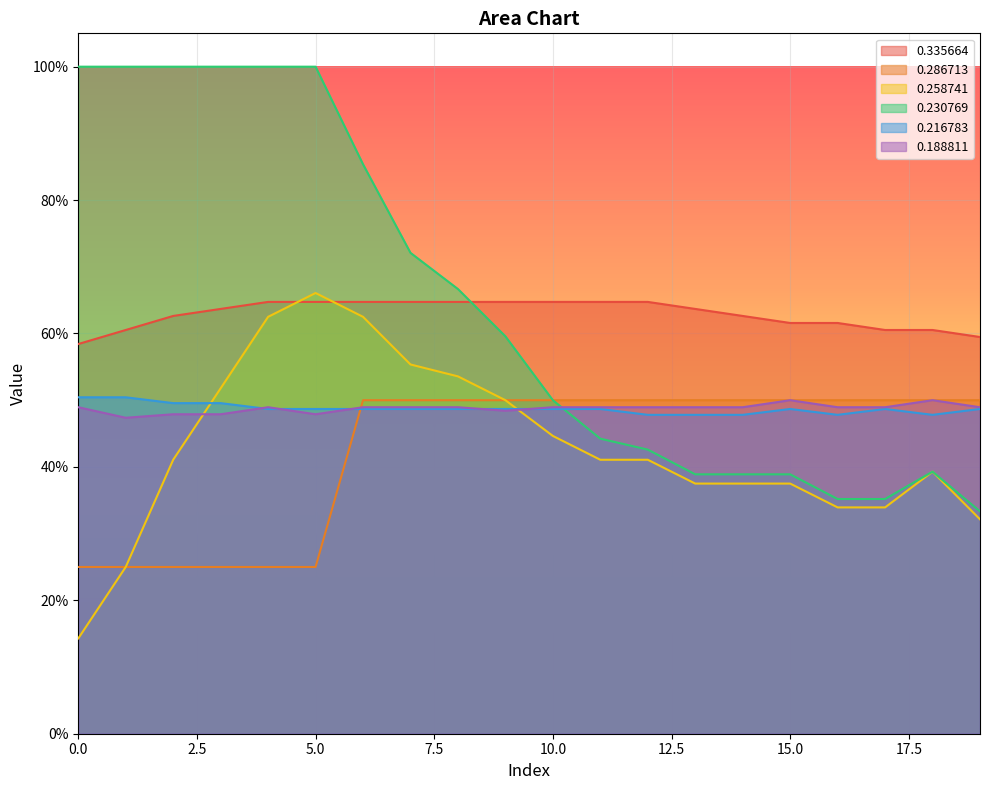

How many lines are shown in the chart?

6